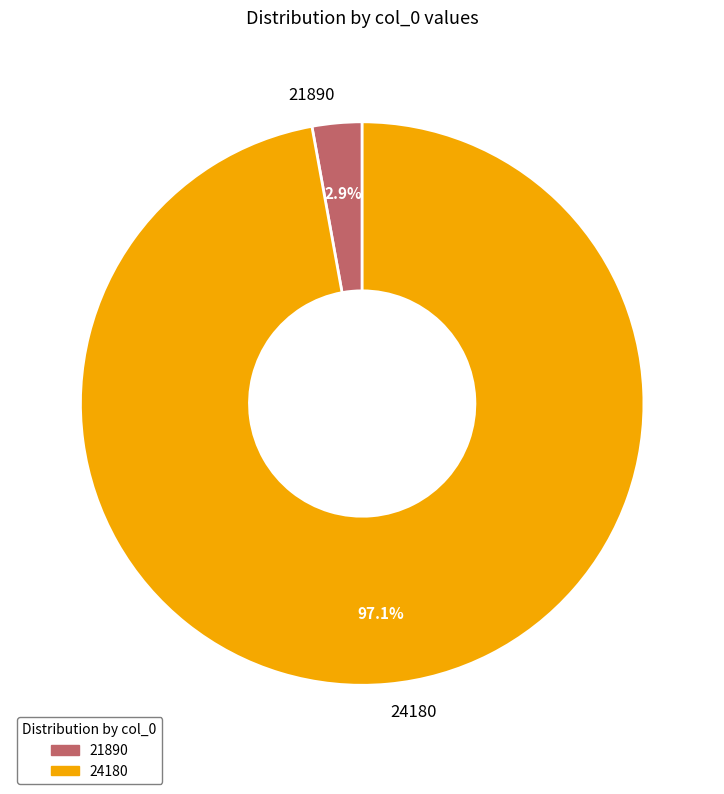

How many slices are in this pie chart?

2